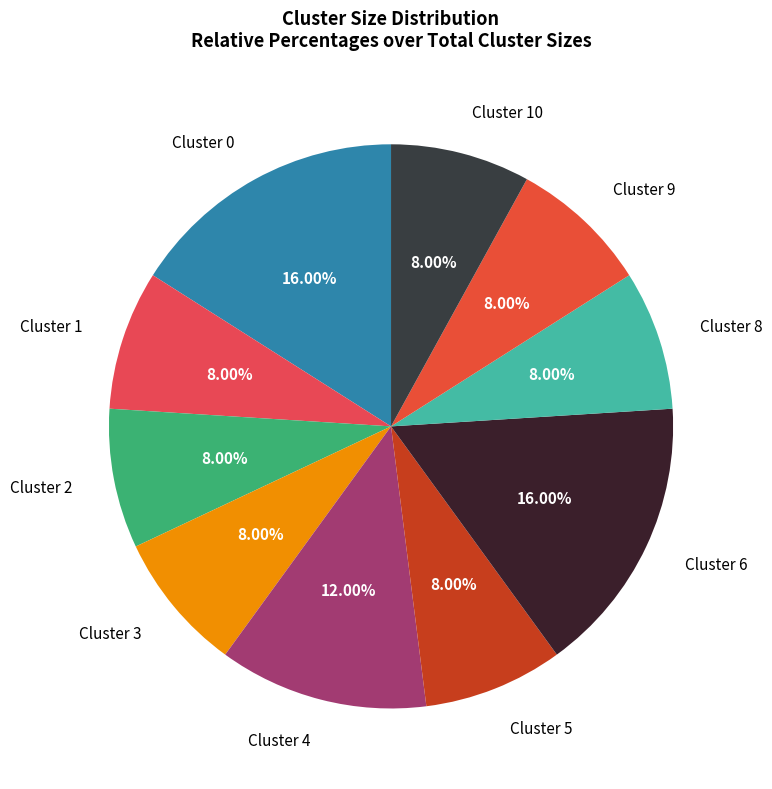

To the nearest percent, what percentage of the pie is Cluster 8?

8%